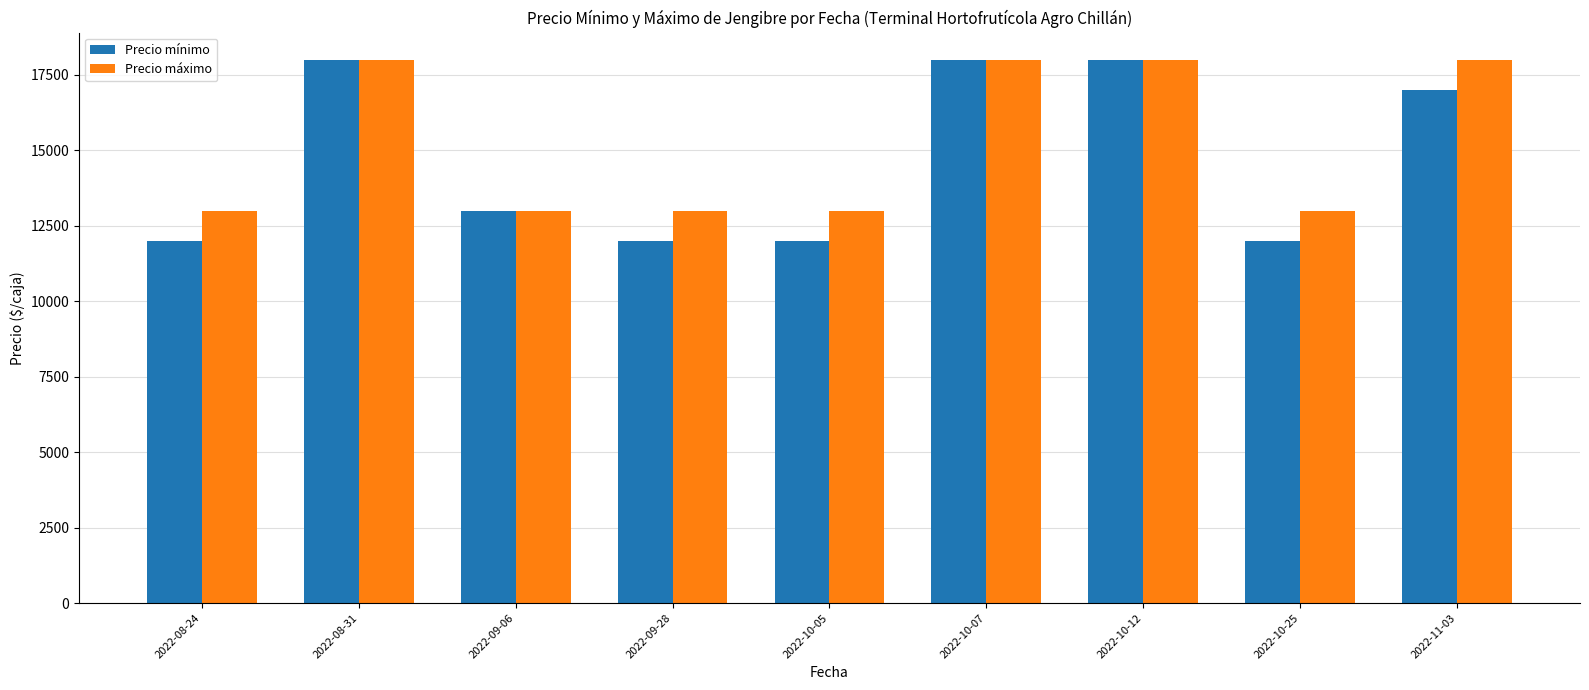

Rank the series at 2022-10-25 from highest to lowest value.

Precio máximo, Precio mínimo